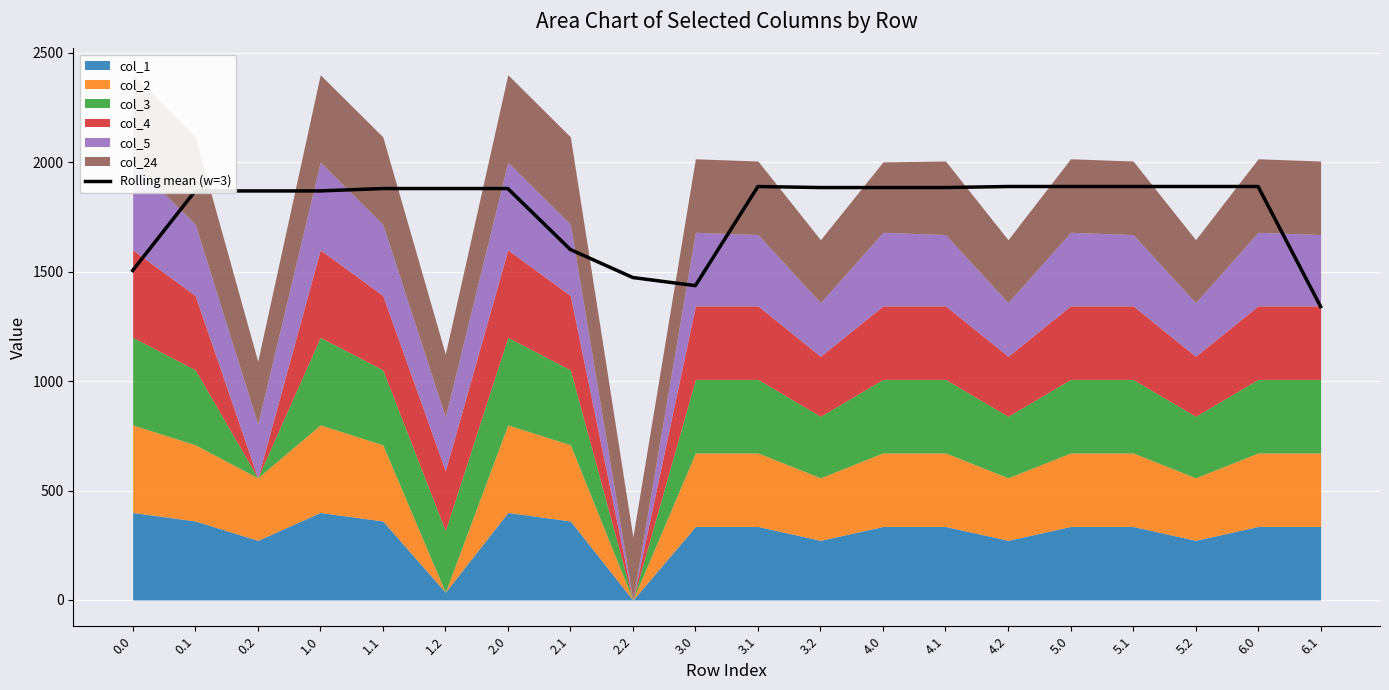

What is the change in value from 0.2 to 3.2?

+15.4